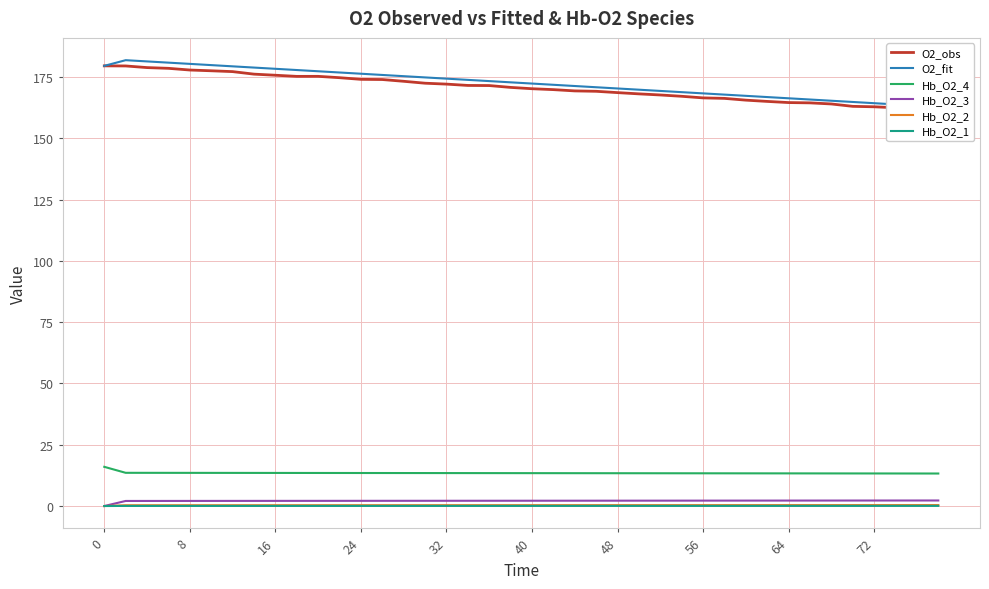

True or false: Hb_O2_4 and Hb_O2_2 intersect in this chart.

False